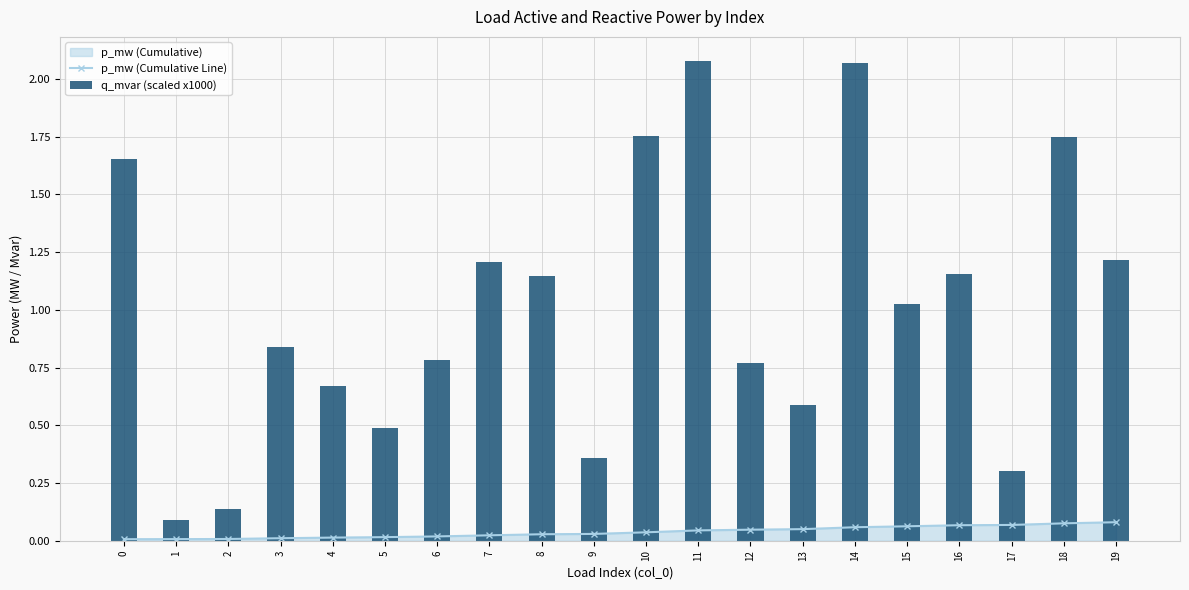

Reading left to right, transcribe all the data shown in this chart.

p_mw (Cumulative Line): 0.0	0.0	0.0	0.0	0.0	0.0	0.0	0.0	0.0	0.0	0.0	0.0	0.0	0.1	0.1	0.1	0.1	0.1	0.1	0.1
q_mvar (scaled x1000): 1.7	0.1	0.1	0.8	0.7	0.5	0.8	1.2	1.1	0.4	1.8	2.1	0.8	0.6	2.1	1.0	1.2	0.3	1.7	1.2